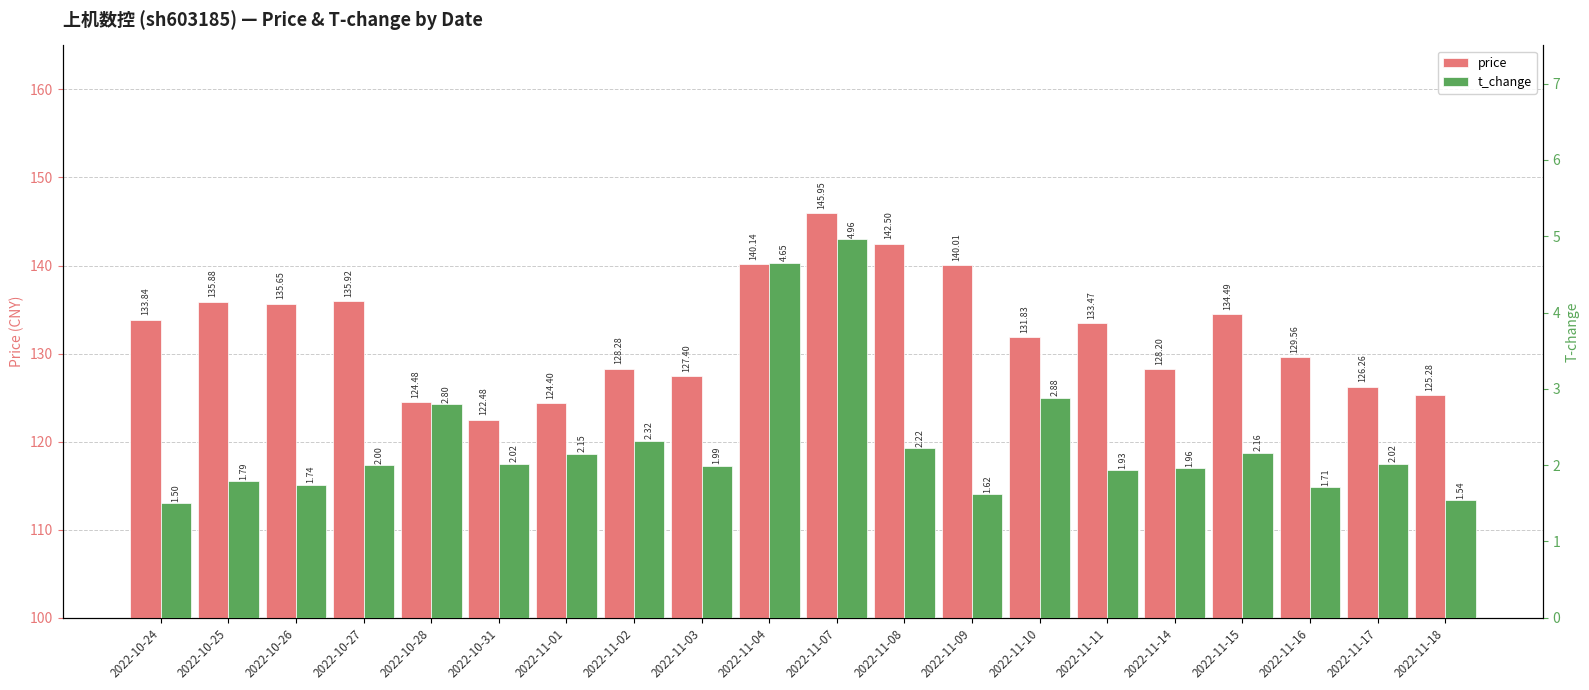

What is the total value across all series at 2022-11-11?

135.4